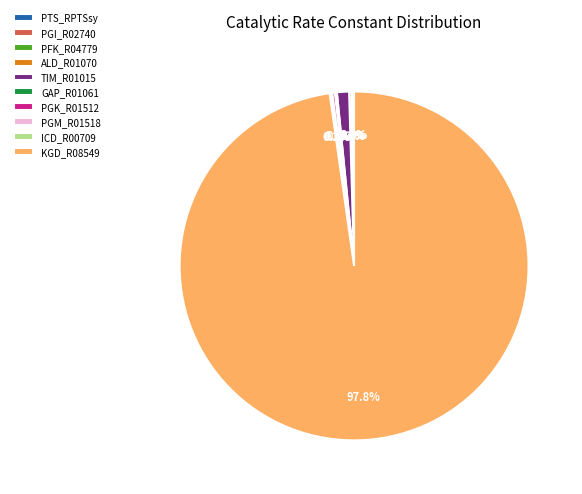

Which category accounts for the majority?

KGD_R08549